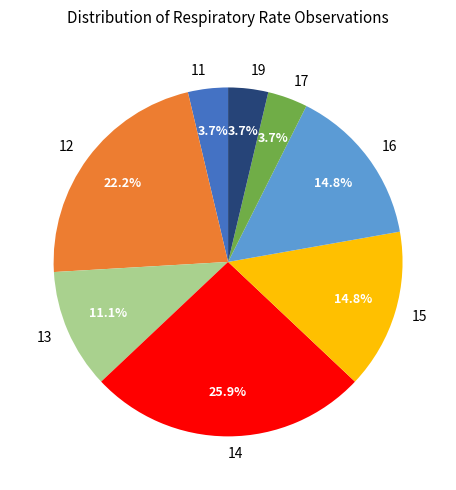

To the nearest percent, what is the difference between the largest and smallest slice percentages?

22%